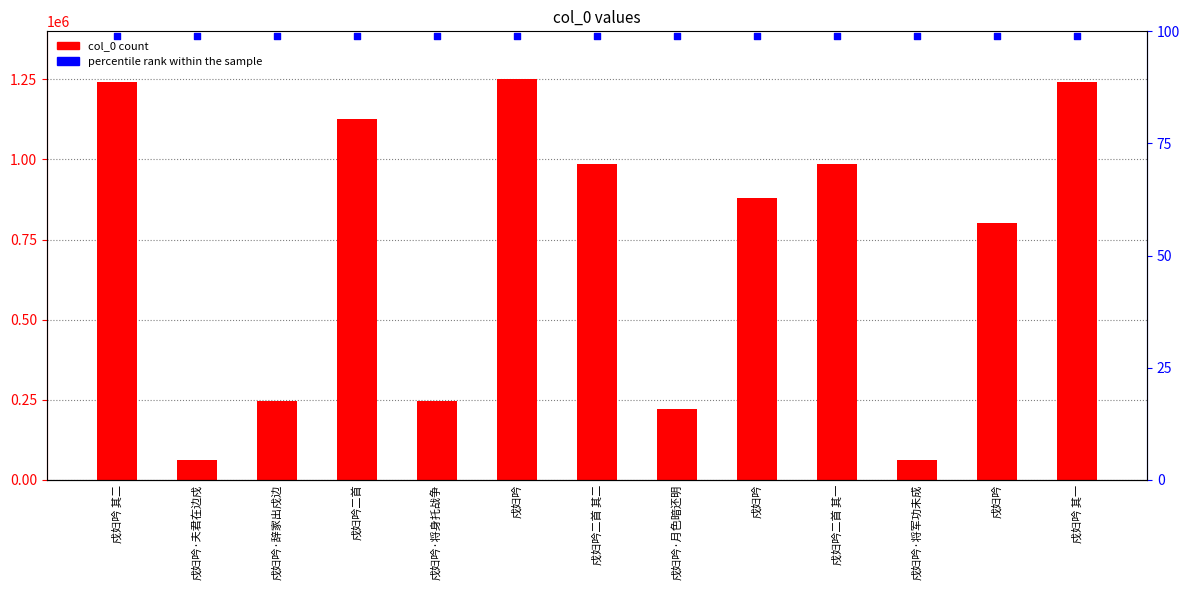

At which category is the sum across all series the highest?

戍妇吟